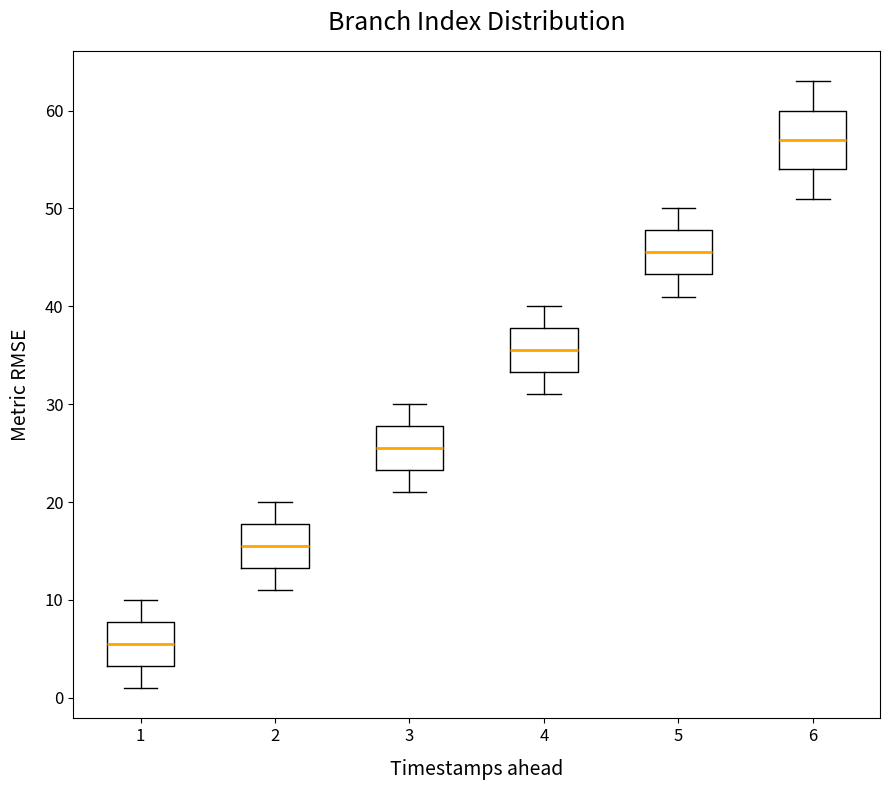

Reading left to right, read every box against the y-axis: the position of its median line, the range the box covers, and the ends of its whiskers. The values are not printed on the chart, so give them approximately, as read against the axis.

1: median 6, box 3 to 8, whiskers 1 to 10
2: median 16, box 13 to 18, whiskers 11 to 20
3: median 26, box 23 to 28, whiskers 21 to 30
4: median 36, box 33 to 38, whiskers 31 to 40
5: median 46, box 43 to 48, whiskers 41 to 50
6: median 57, box 54 to 60, whiskers 51 to 63